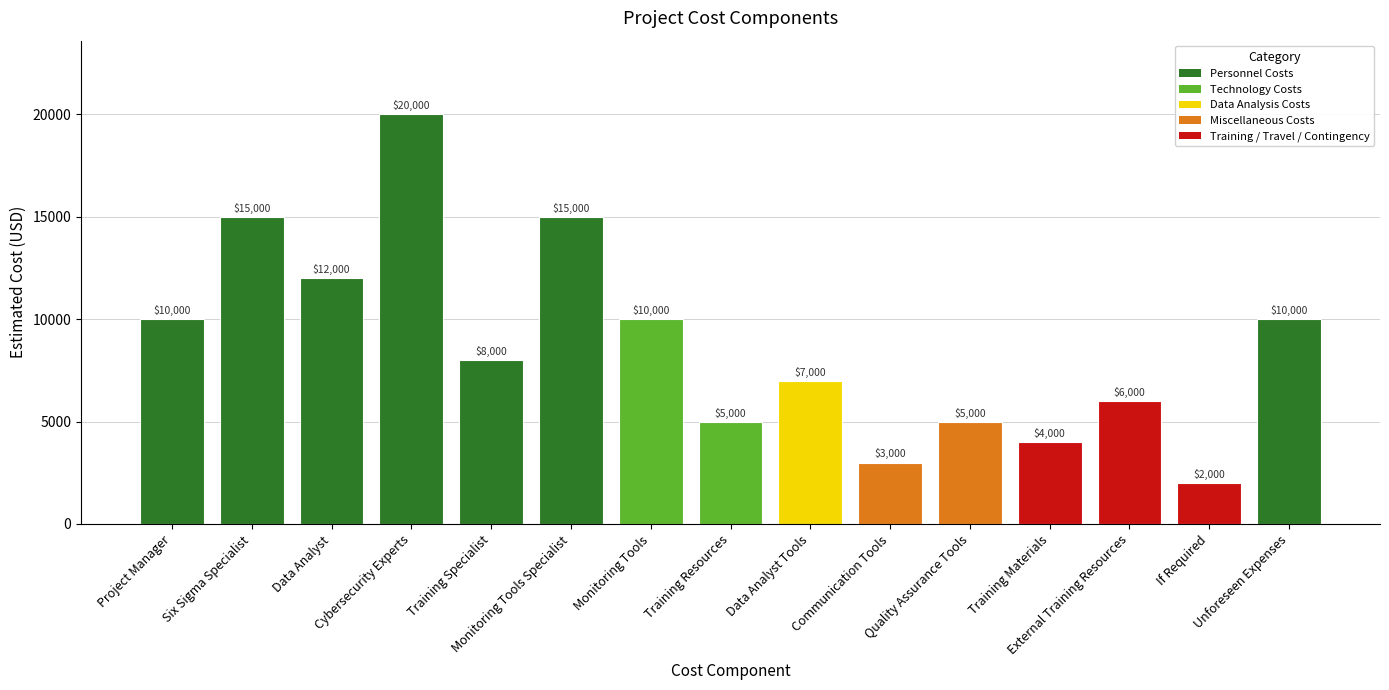

Reading left to right, transcribe all the data shown in this chart.

10000	15000	12000	20000	8000	15000	10000	5000	7000	3000	5000	4000	6000	2000	10000